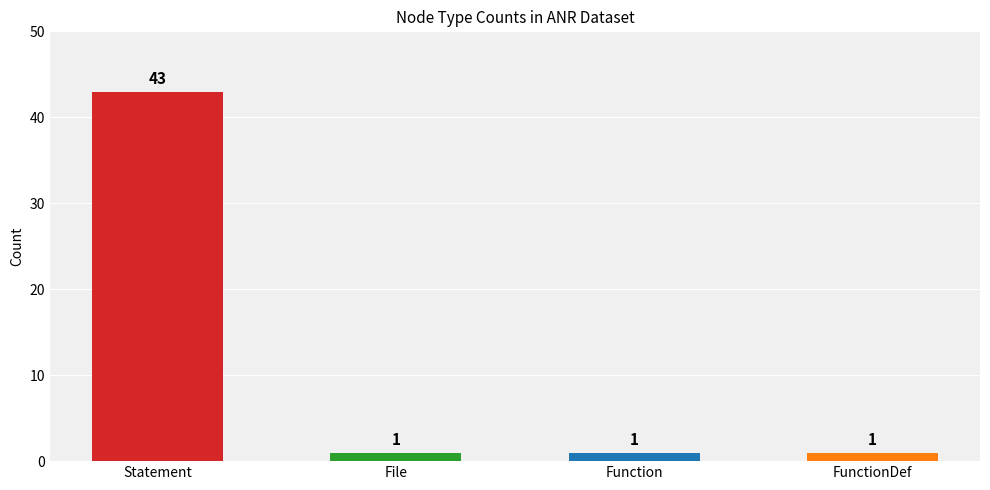

Is it true that the value at Statement is 43?

True